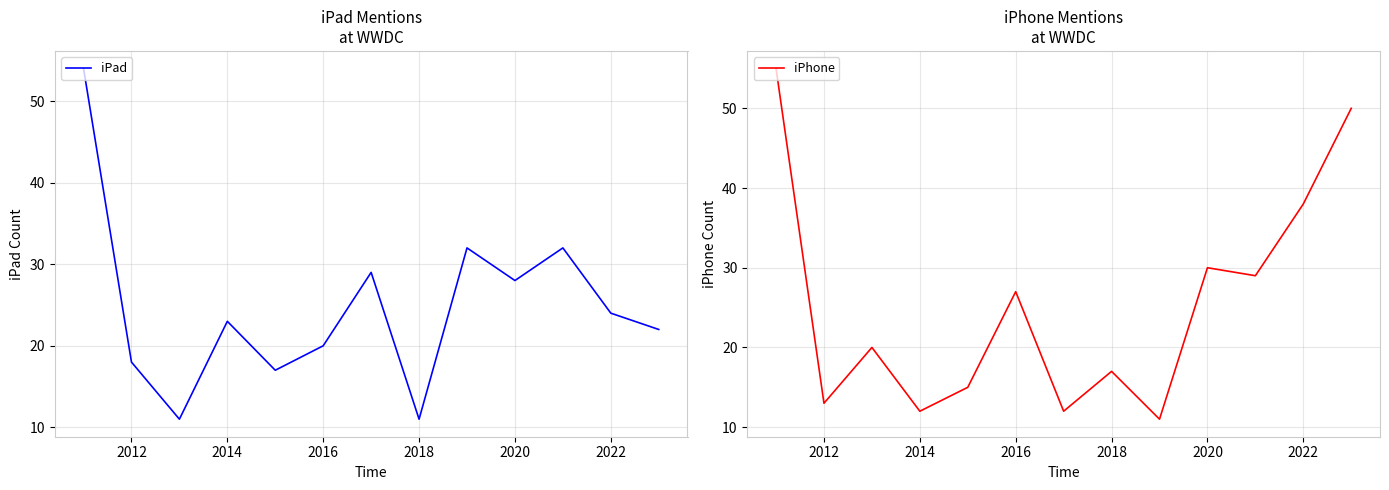

The iPad series shows 6 at 2012. True or false?

False